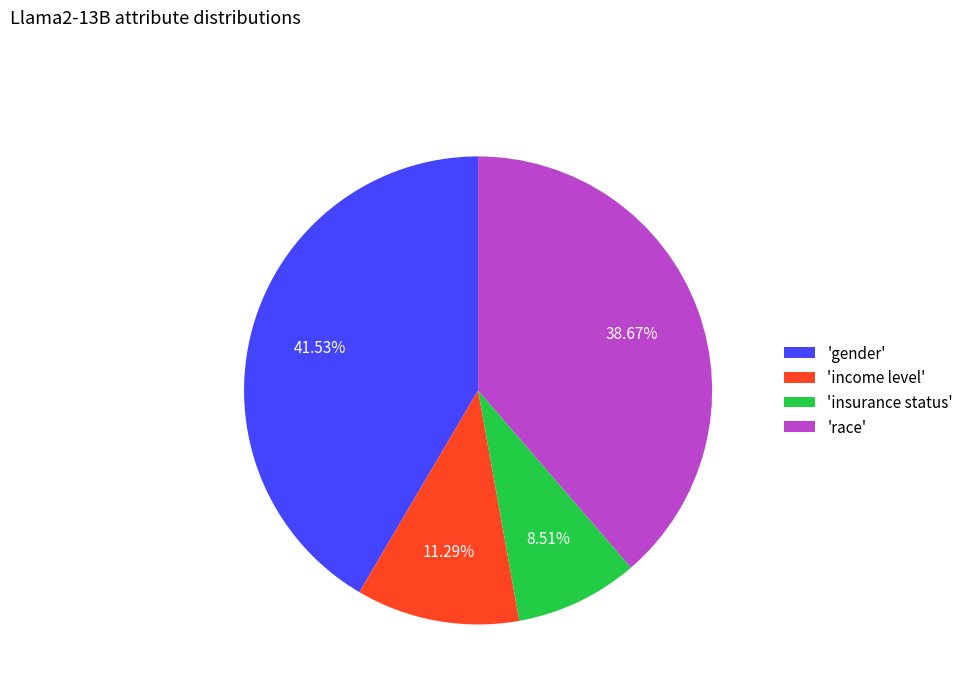

To the nearest percent, what is the average slice percentage?

25%